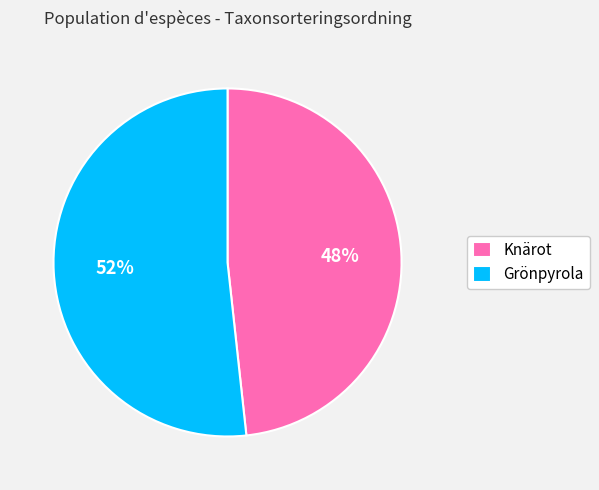

Count the number of slices in the pie.

2